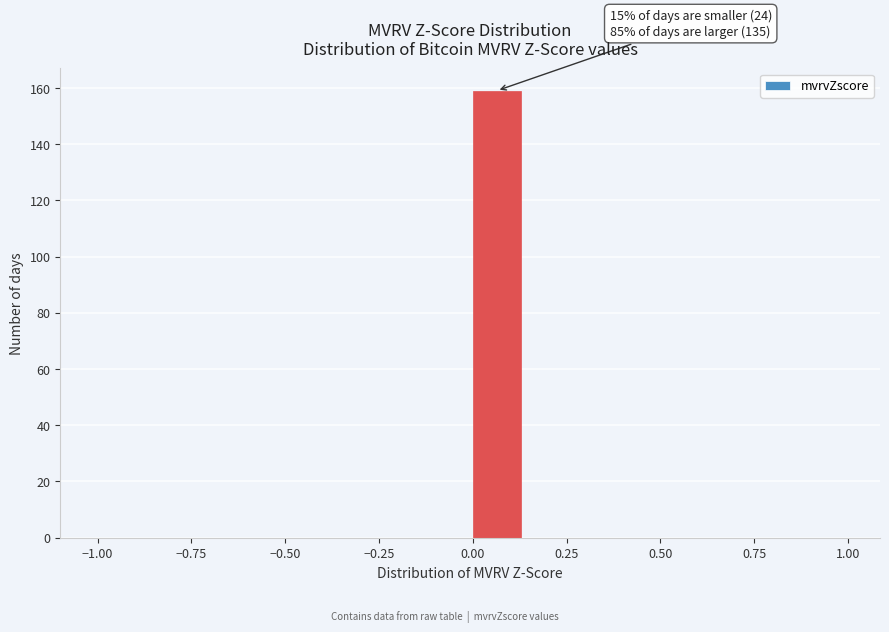

Read against the x-axis, roughly where is the centre of the tallest bar?

0.05